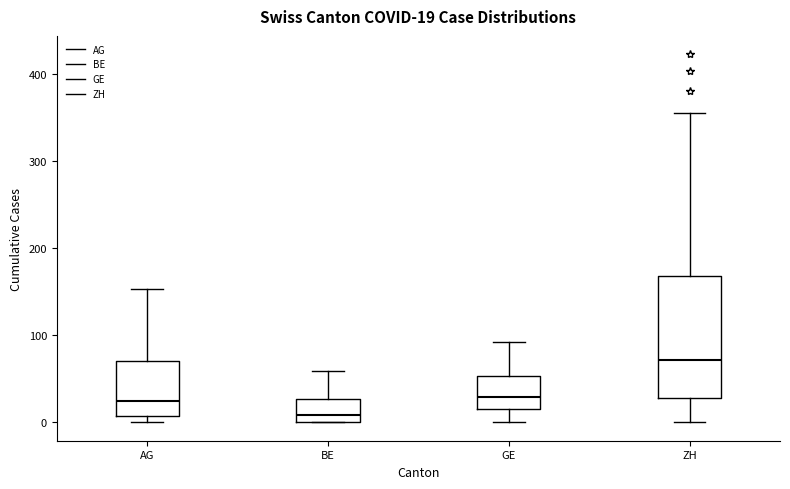

Which box has the lowest median line?

BE